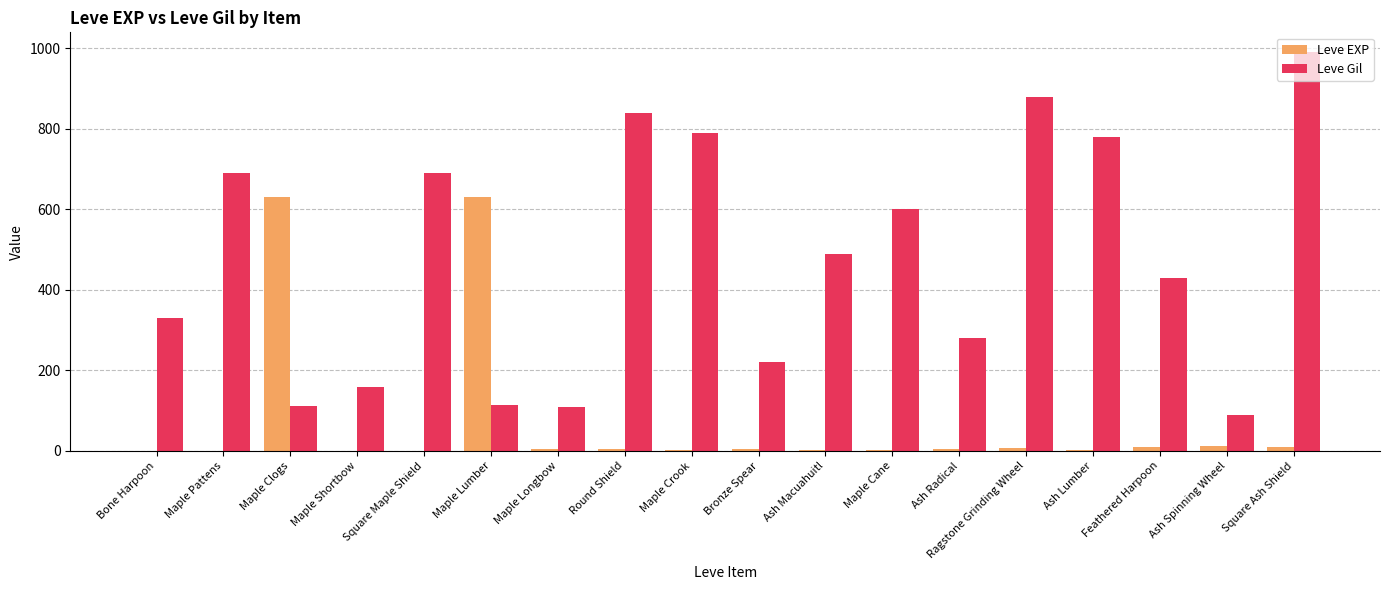

What is the maximum value shown in the chart?

990